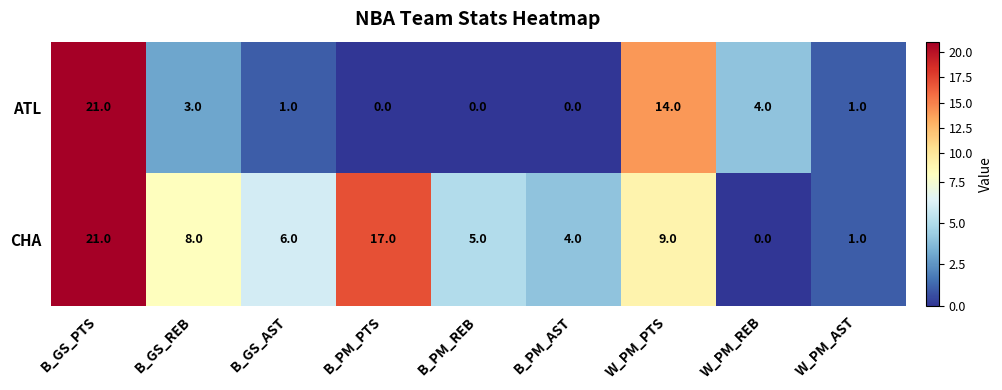

Count the number of categories in the chart.

9